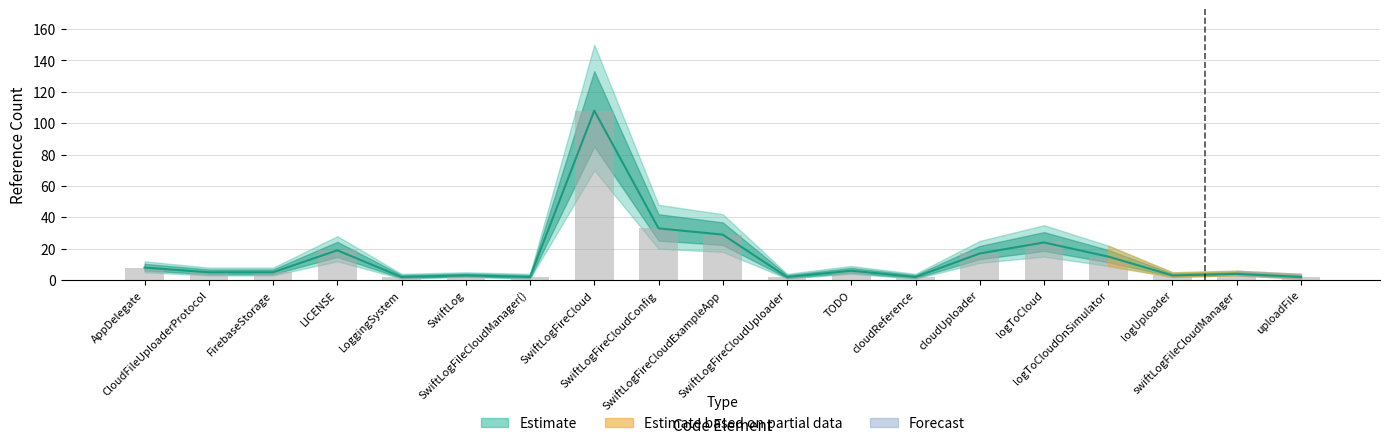

Is it true that rev_1 equals 15 at logToCloudOnSimulator?

True